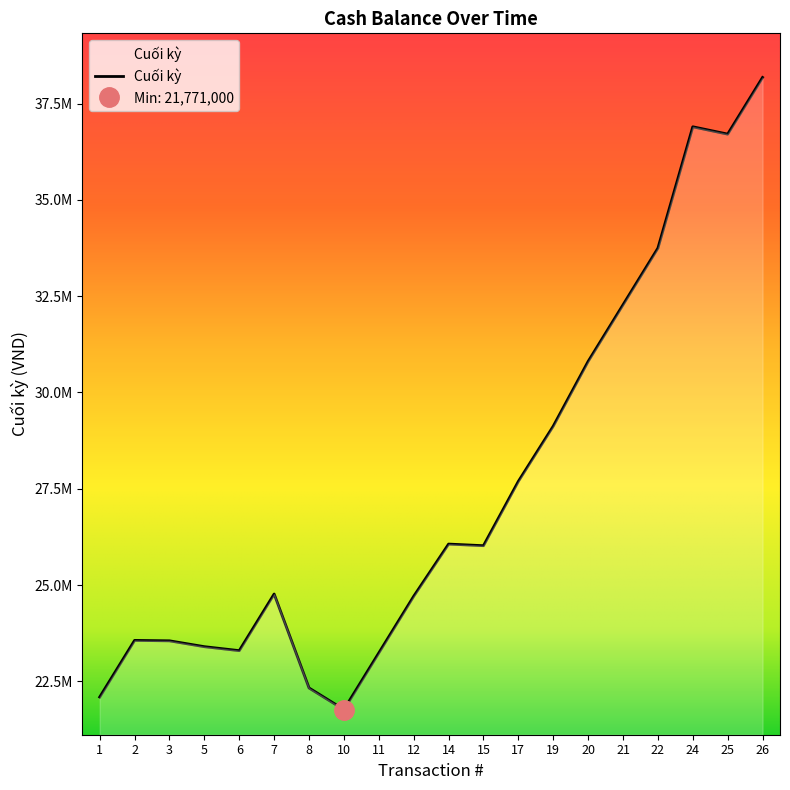

What is the value of the 18th point from the left?

36896500